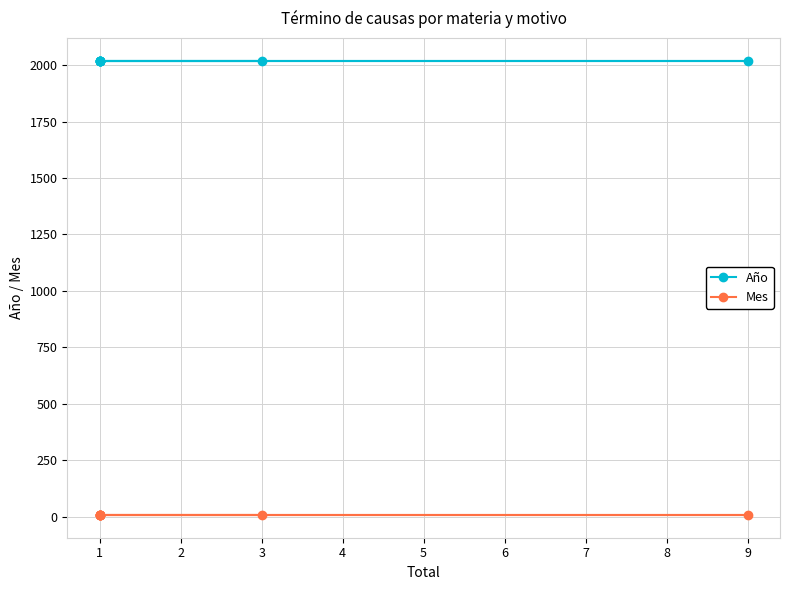

What are all the series names shown in the legend?

Año, Mes